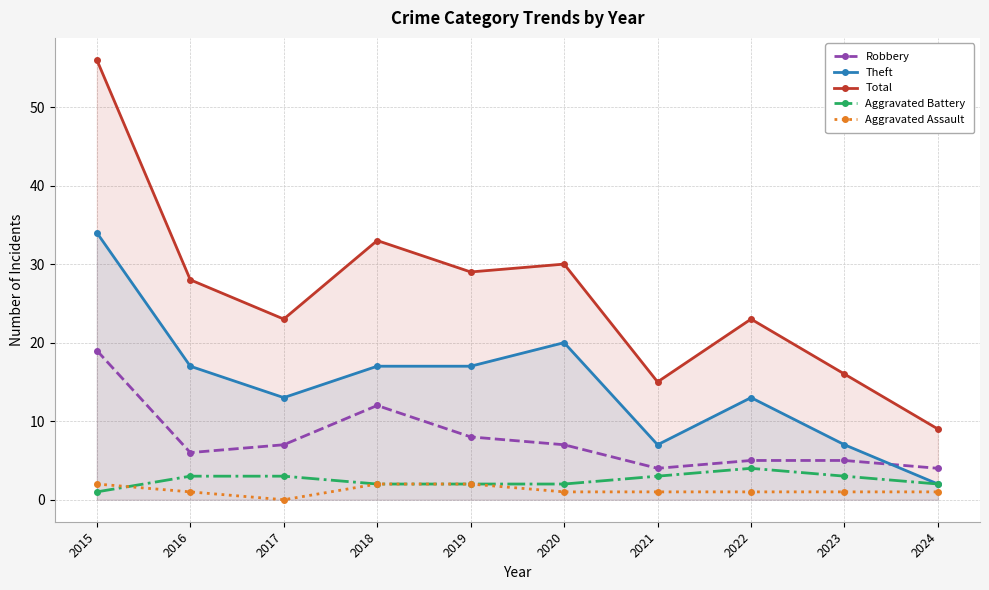

Is the value of Robbery at 2022 greater than the value of Aggravated Assault at 2019?

Yes